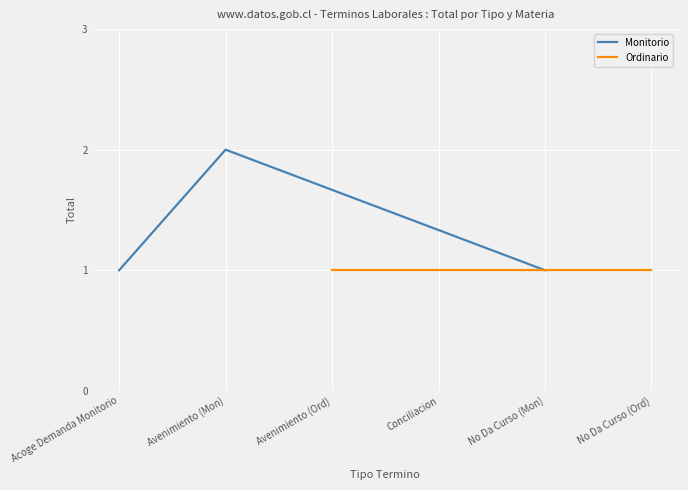

The Monitorio series shows 1 at No Da Curso (Mon). True or false?

True